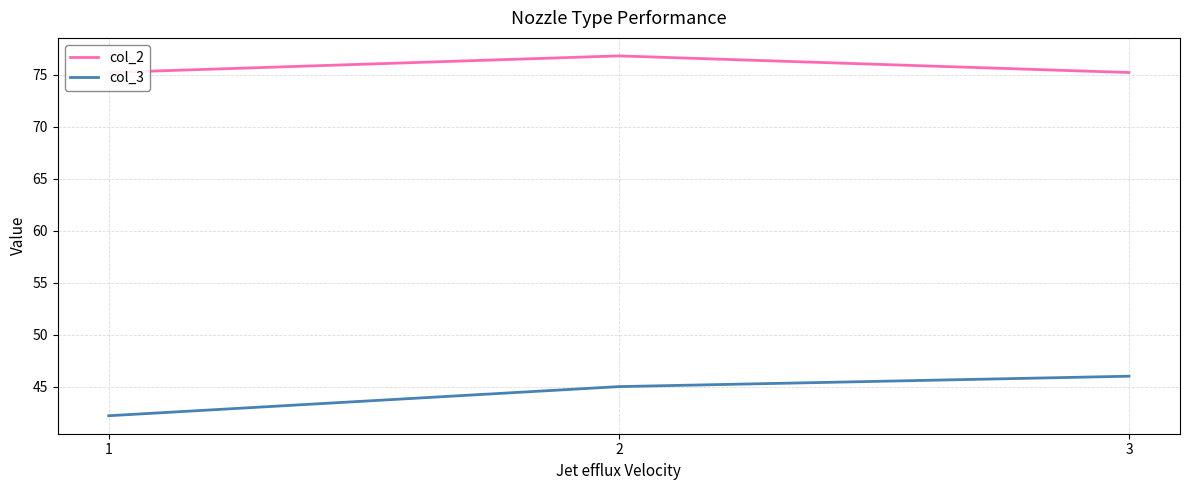

What are all the series names shown in the legend?

col_2, col_3